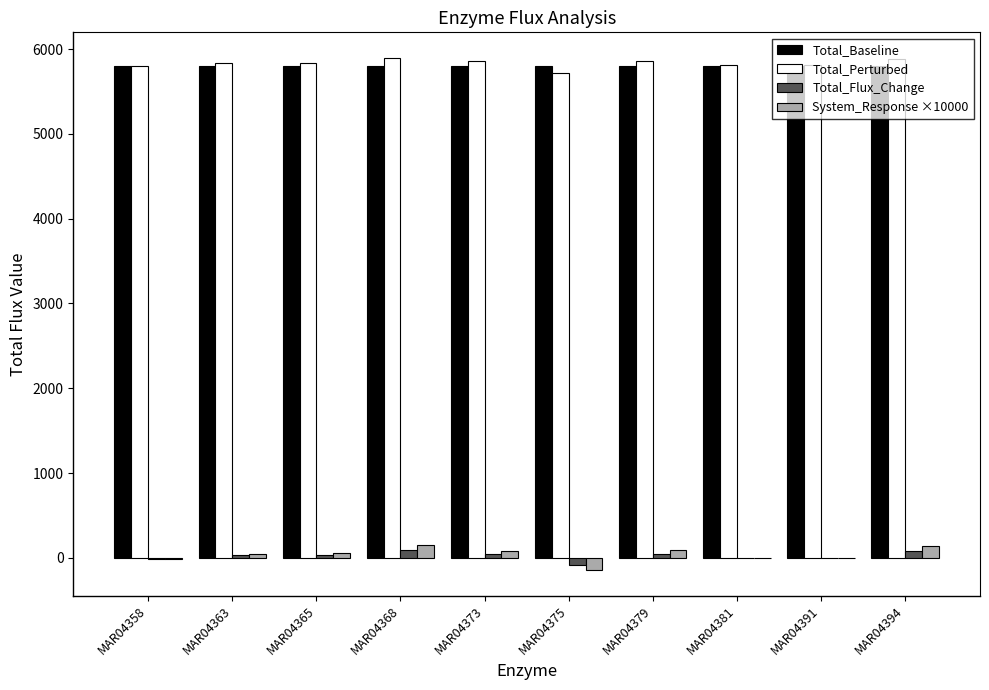

The value of Total_Flux_Change at MAR04391 is 1.7. True or false?

True